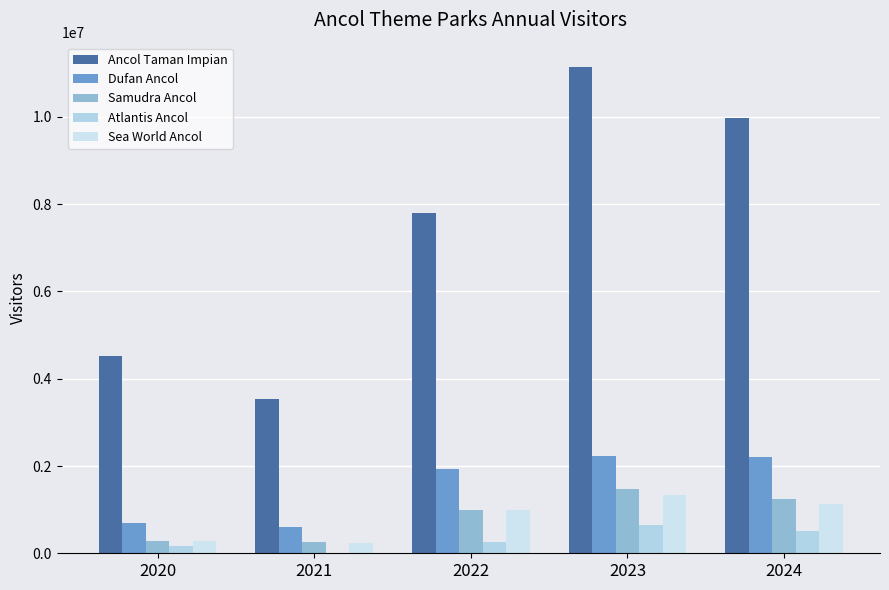

List the labels in order of Atlantis Ancol value, largest first.

2023, 2024, 2022, 2020, 2021